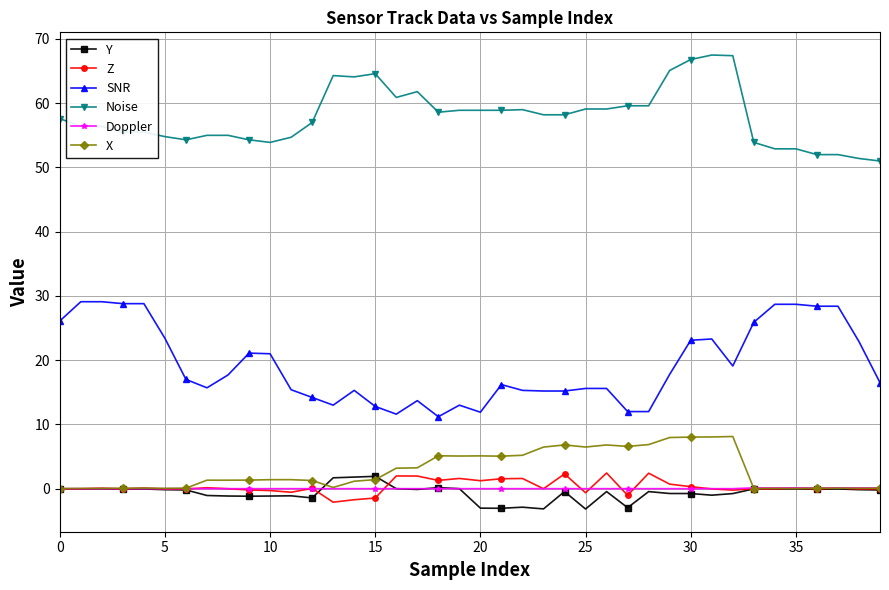

True or false: SNR and X intersect in this chart.

False